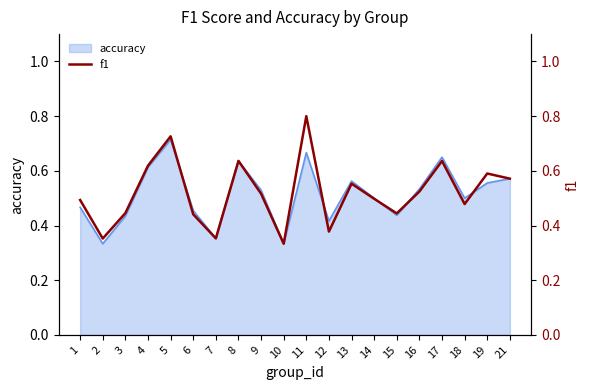

At which category does the data reach its first local valley?

2